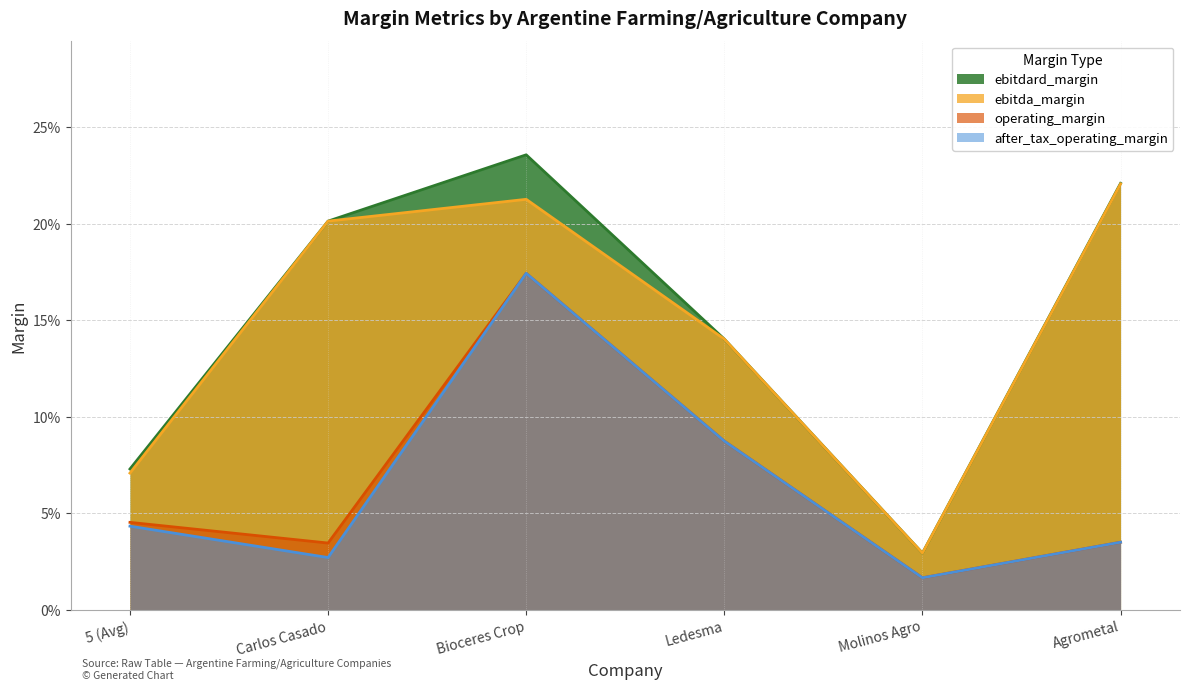

At how many categories does at least one series exceed 0?

6